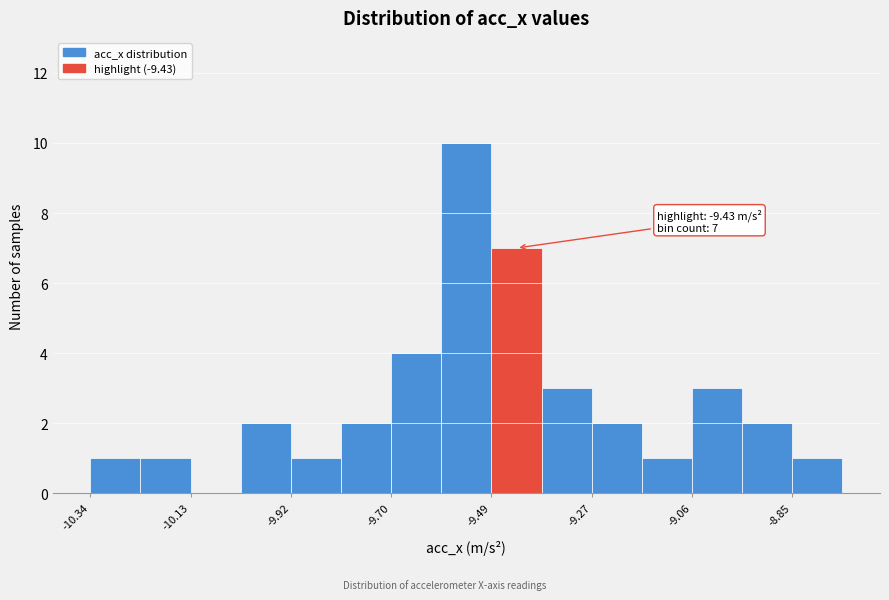

Read against the x-axis, roughly where is the centre of the tallest bar?

-9.55